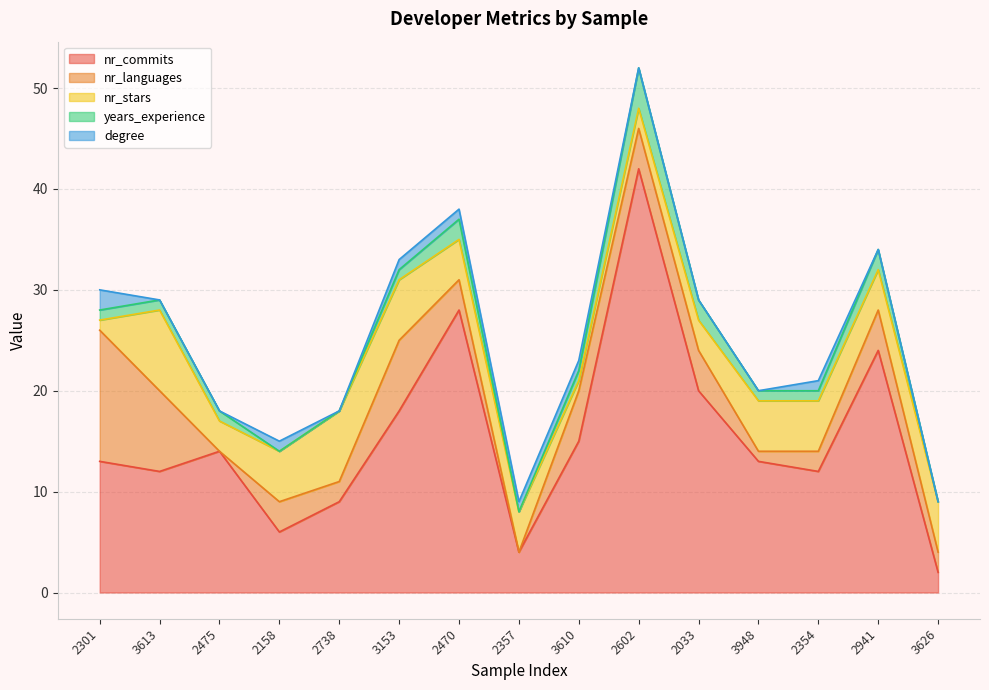

The years_experience series shows 0 at 2738. True or false?

True